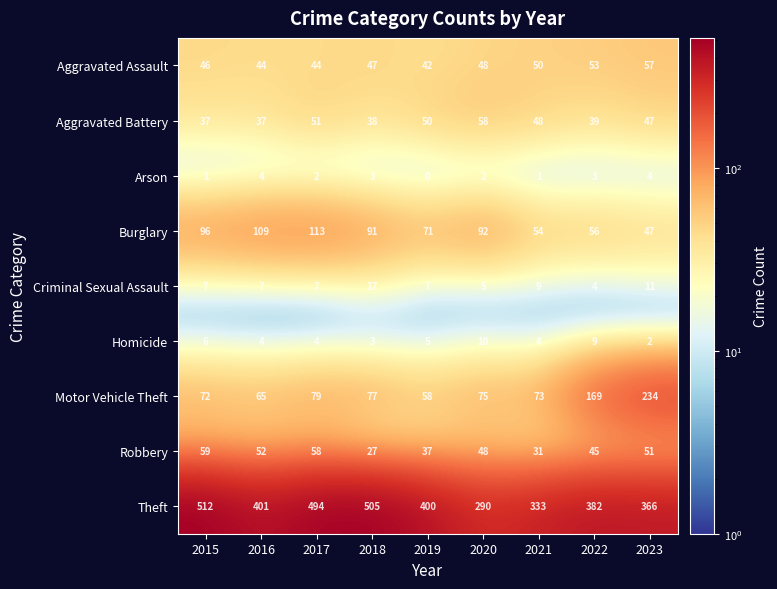

What is the sum of the Homicide values at 2017 and 2023?

6